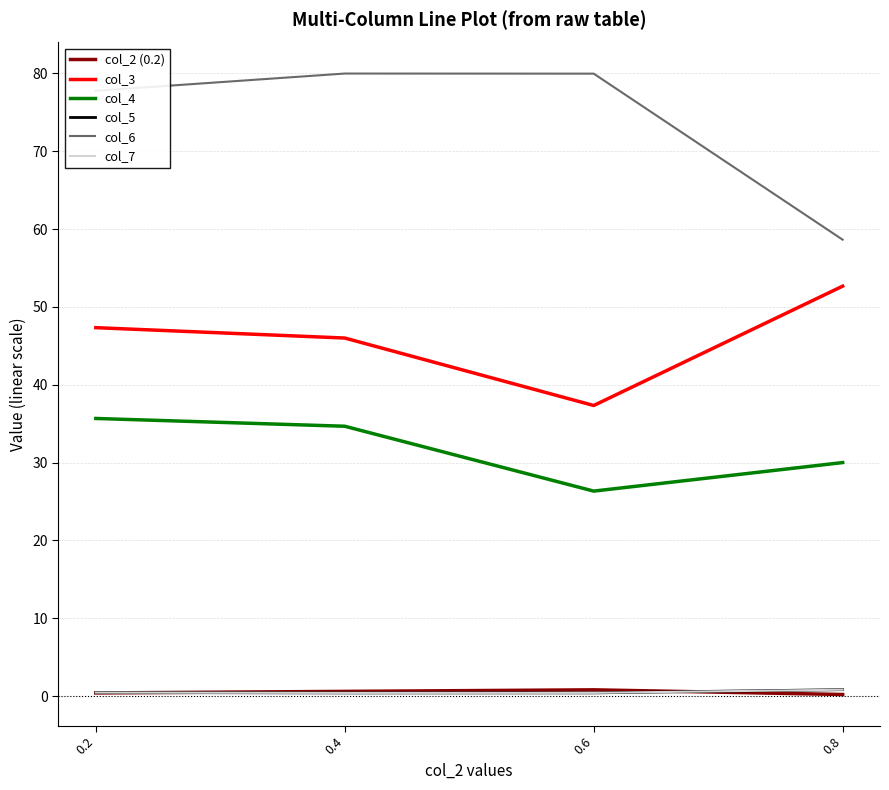

Is it true that col_2 (0.2) equals 0.4 at 0.2?

True